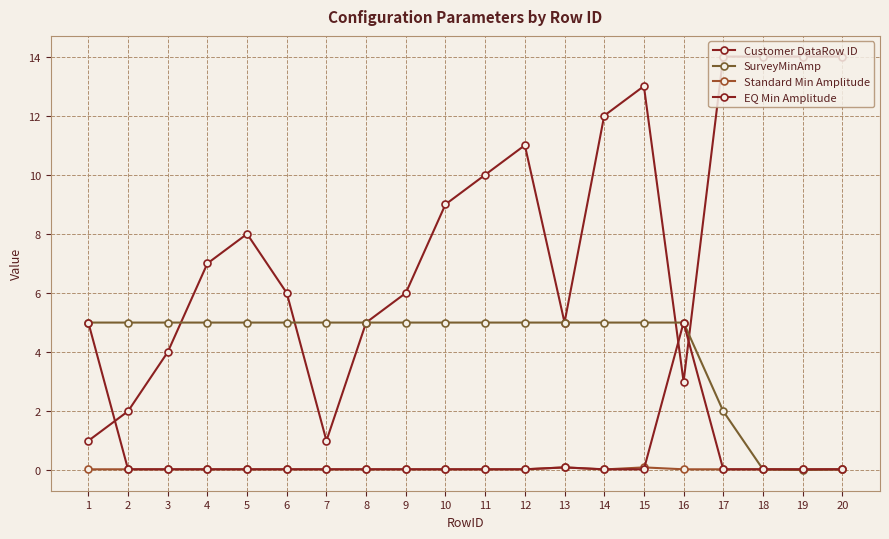

At how many categories does at least one series exceed 5?

13